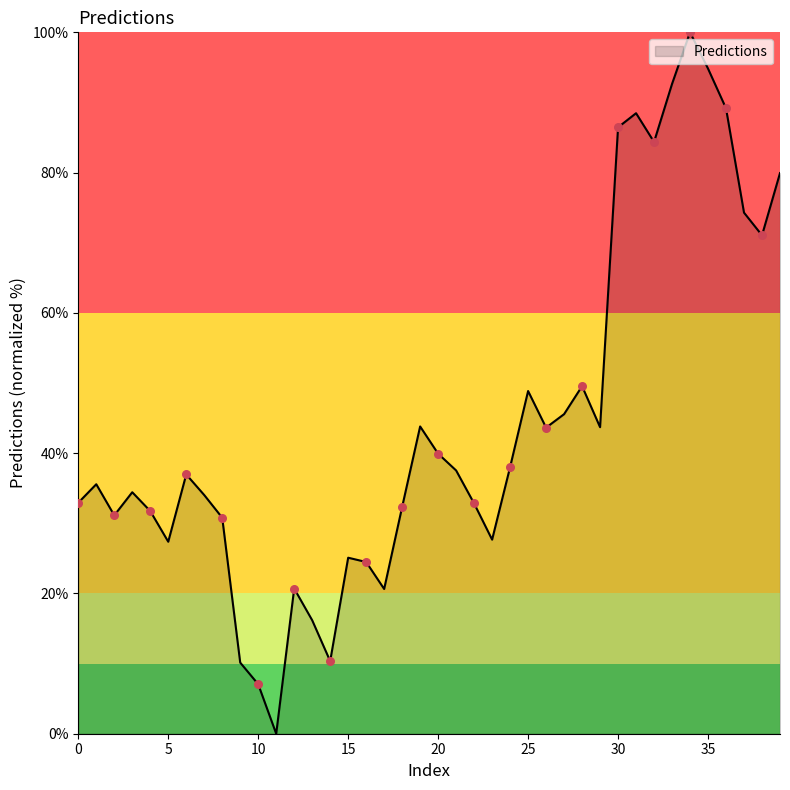

What is the greatest value displayed?

100.0